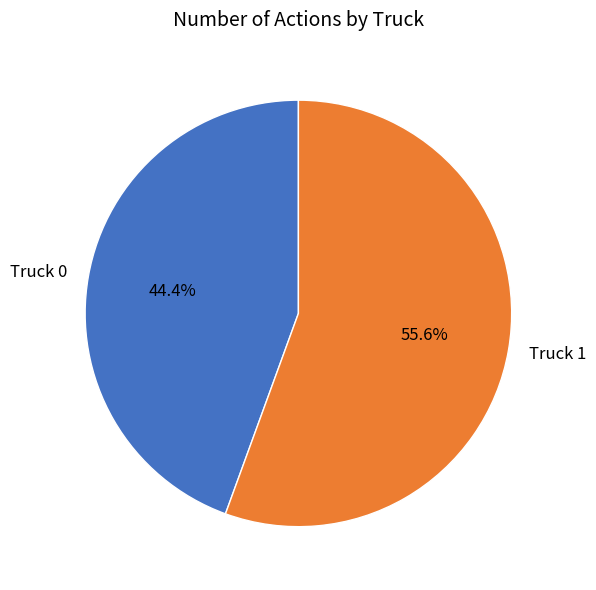

To the nearest percent, what is the difference between the Truck 1 and Truck 0 slice percentages?

11%